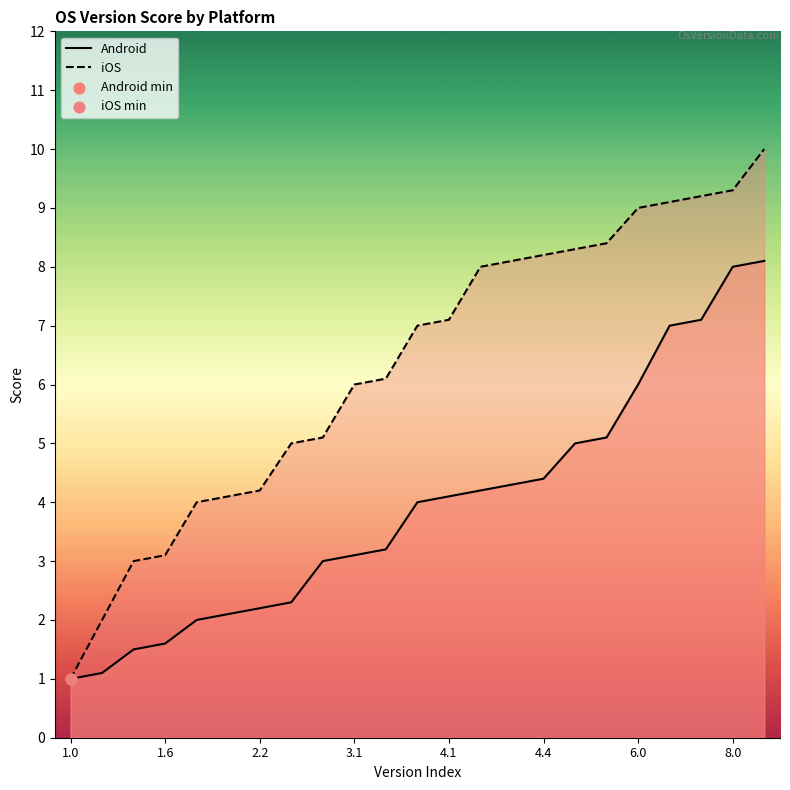

Which series contains the lowest Y value?

Android